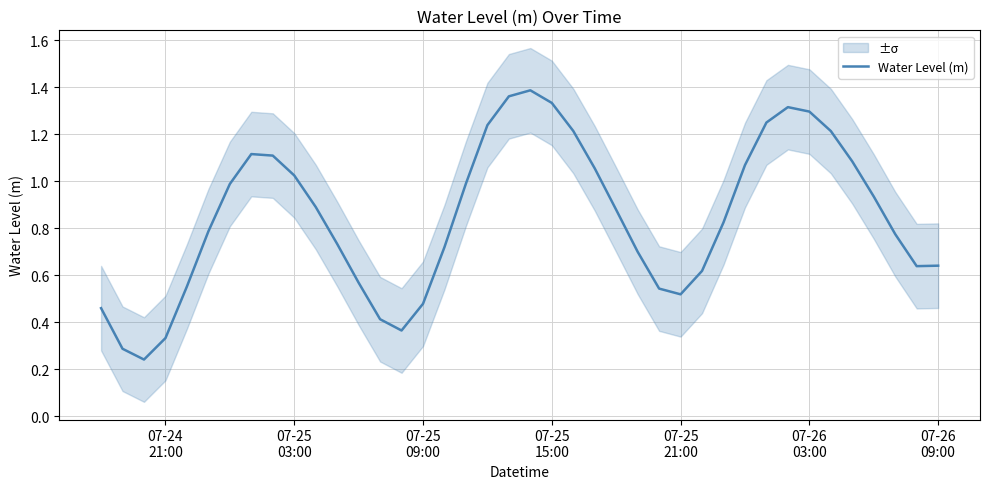

How many points are higher than both their immediate neighbors (excluding endpoints)?

3